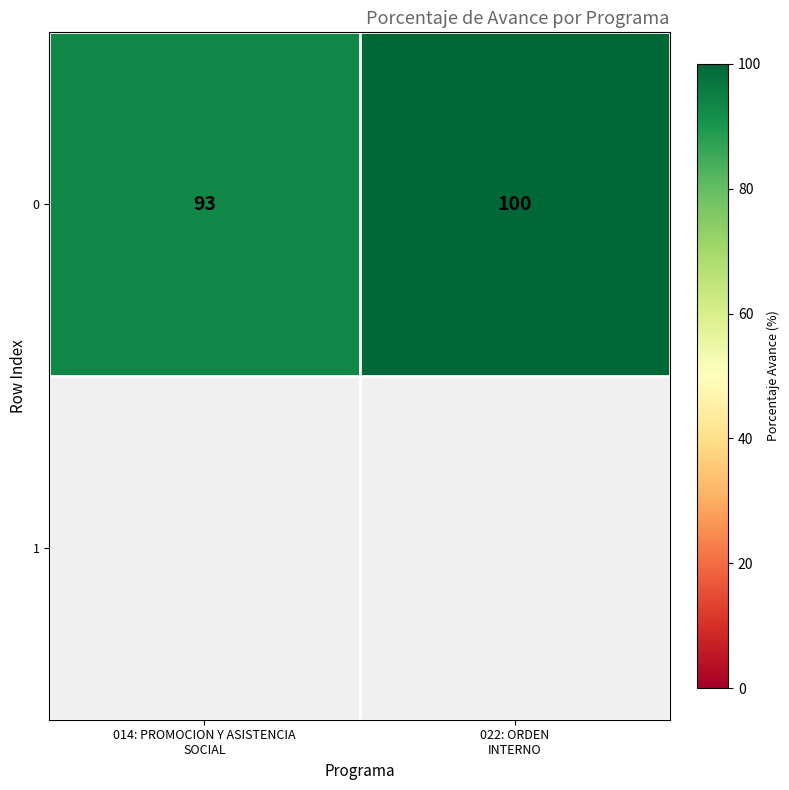

The value at 022: ORDEN
INTERNO is 63. True or false?

False